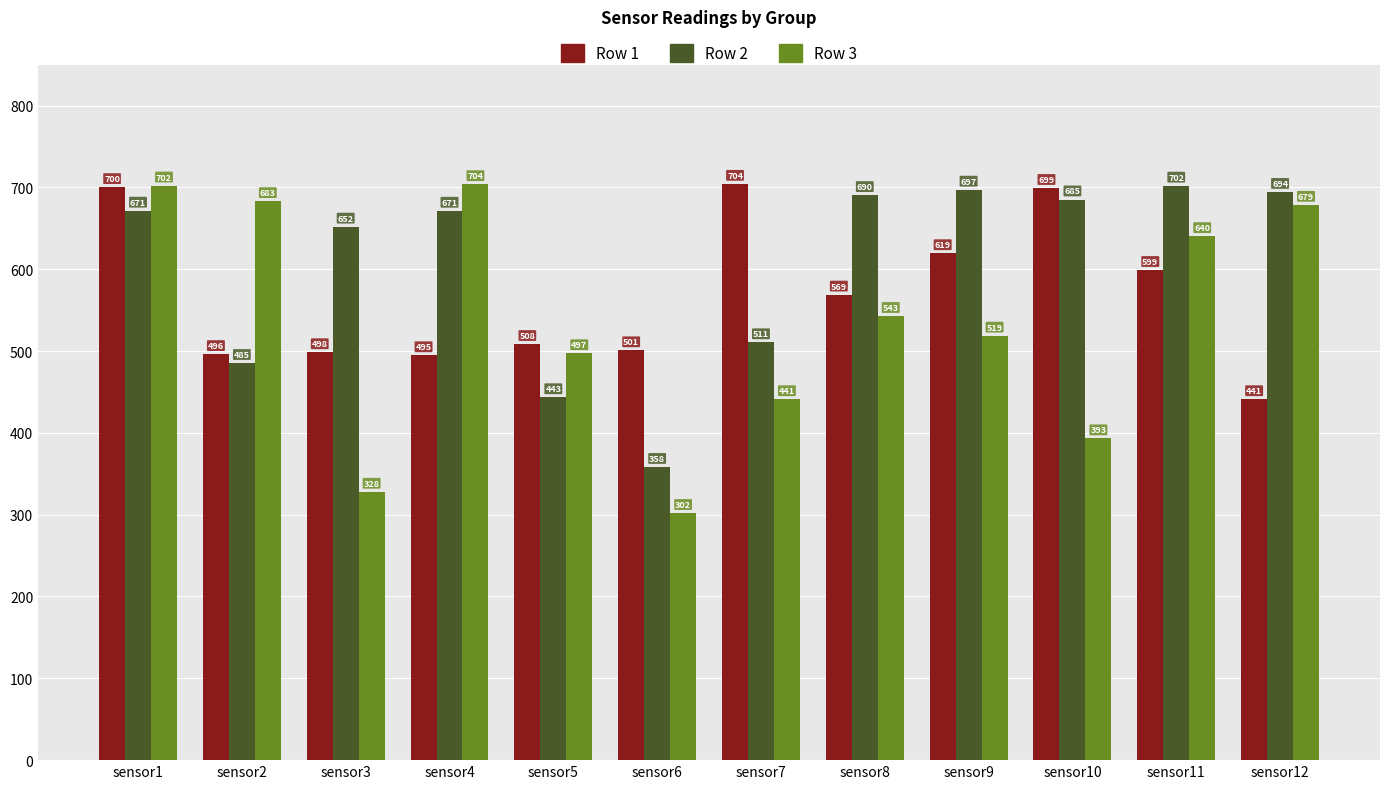

How many data points in Row 1 are less than 568?

6